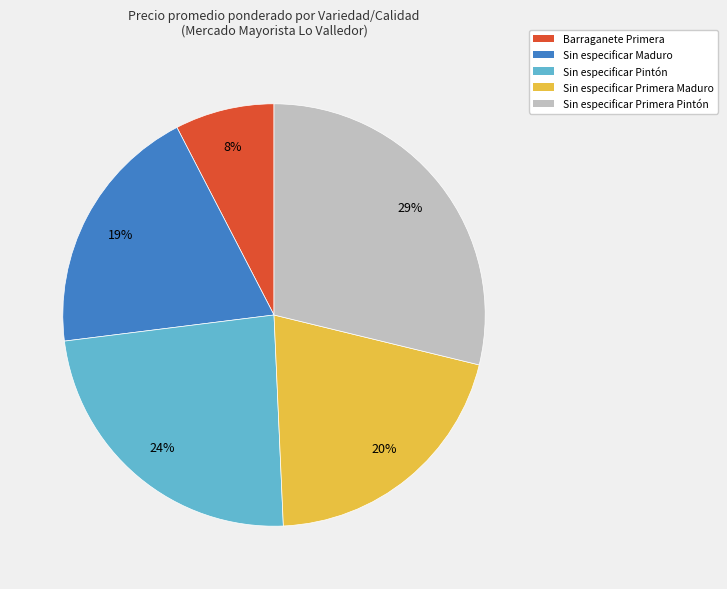

Combined, do Sin especificar Primera Maduro and Sin especificar Maduro account for over 50%?

No